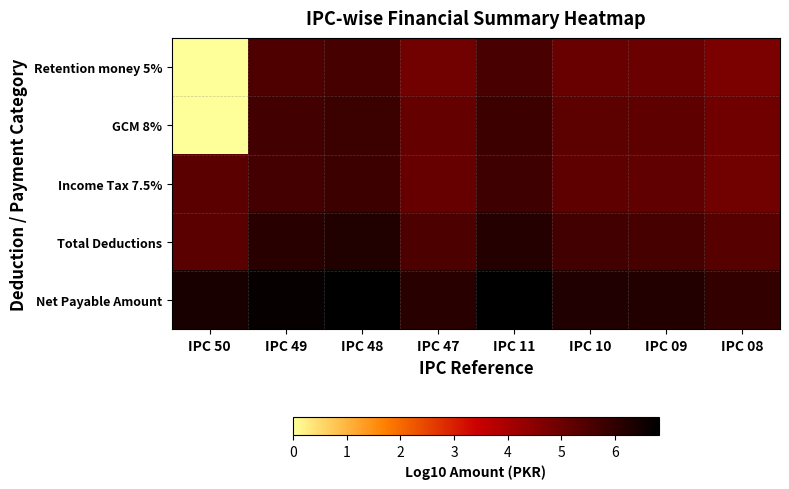

At how many categories does at least one series exceed 6?

7